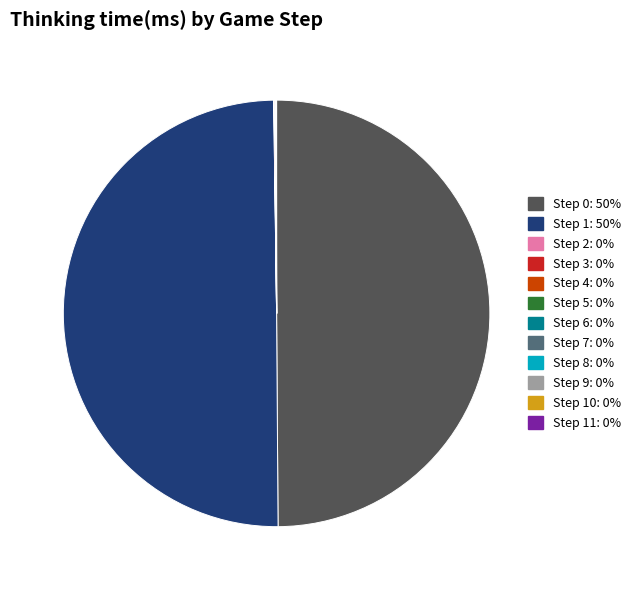

True or false: Step 1: 50% accounts for 65% of the total.

False